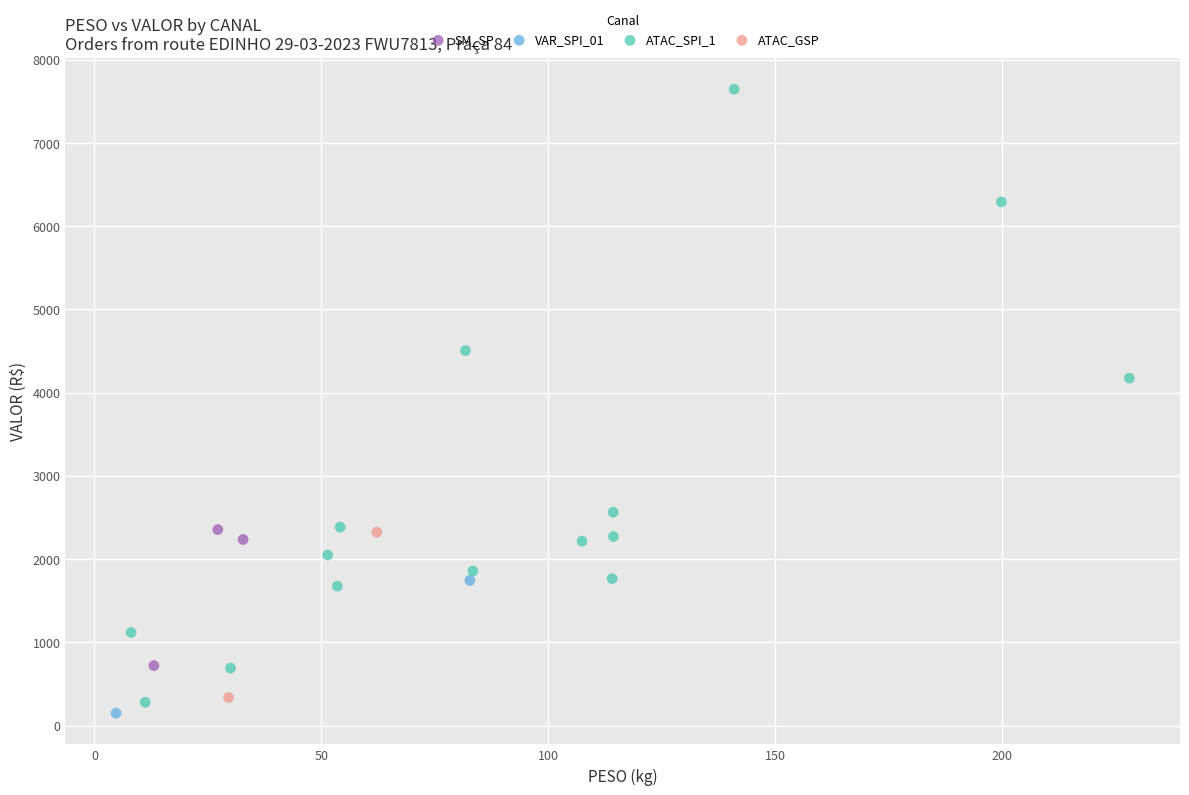

Which series has the widest spread of Y values?

ATAC_SPI_1